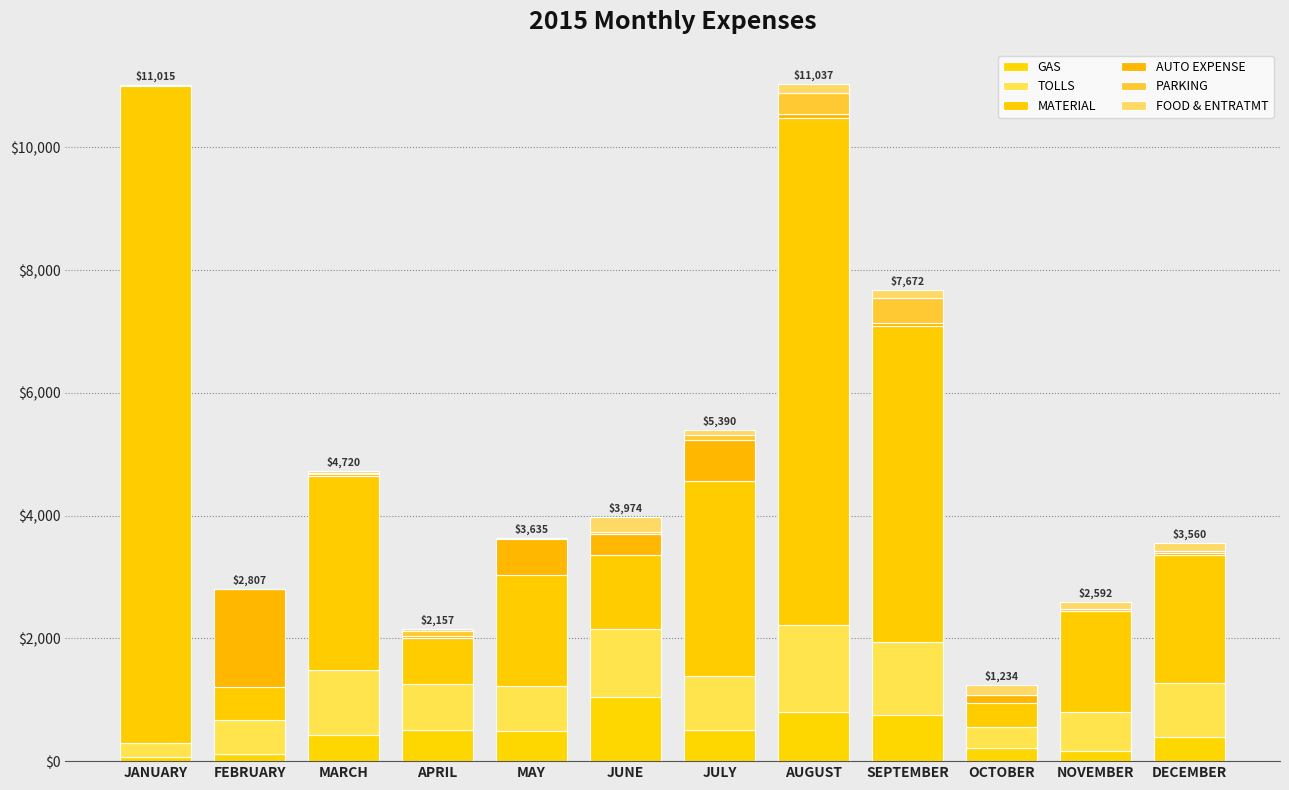

How many categories are shown in the chart?

12